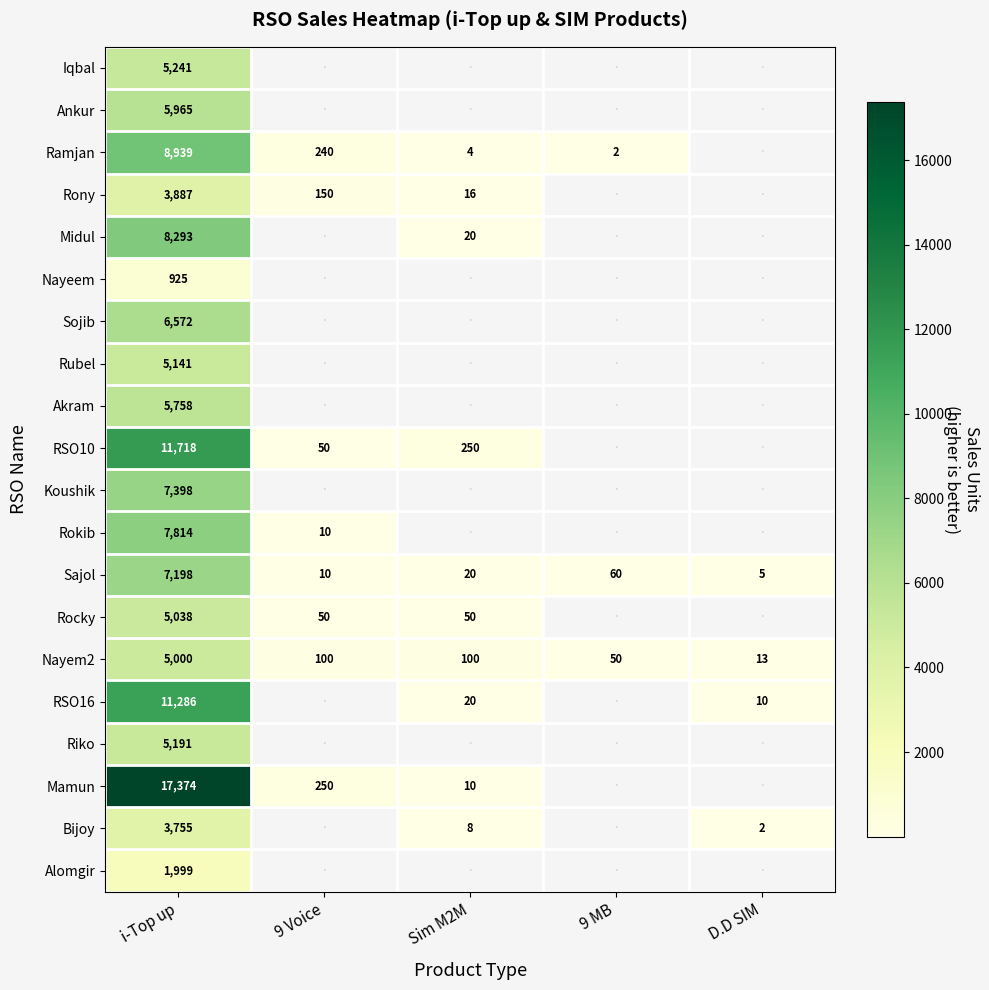

Which category has the highest value across all series?

i-Top up